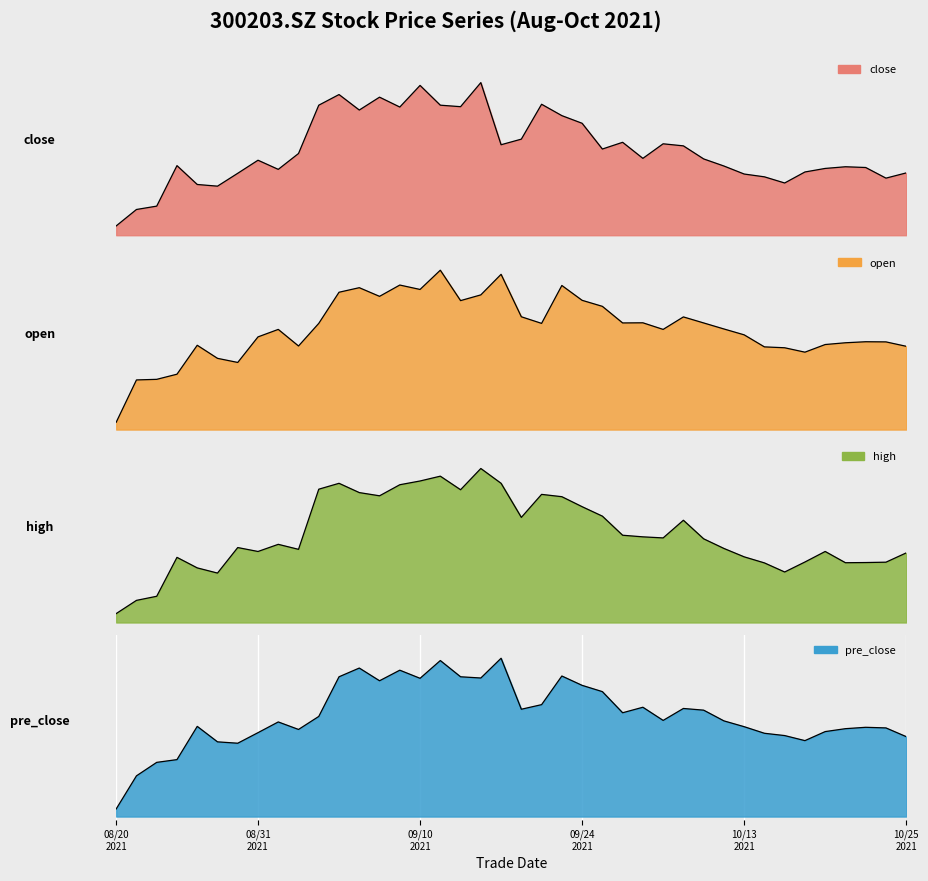

Rank the series at 20210929 from lowest to highest value.

close, open, pre_close, high